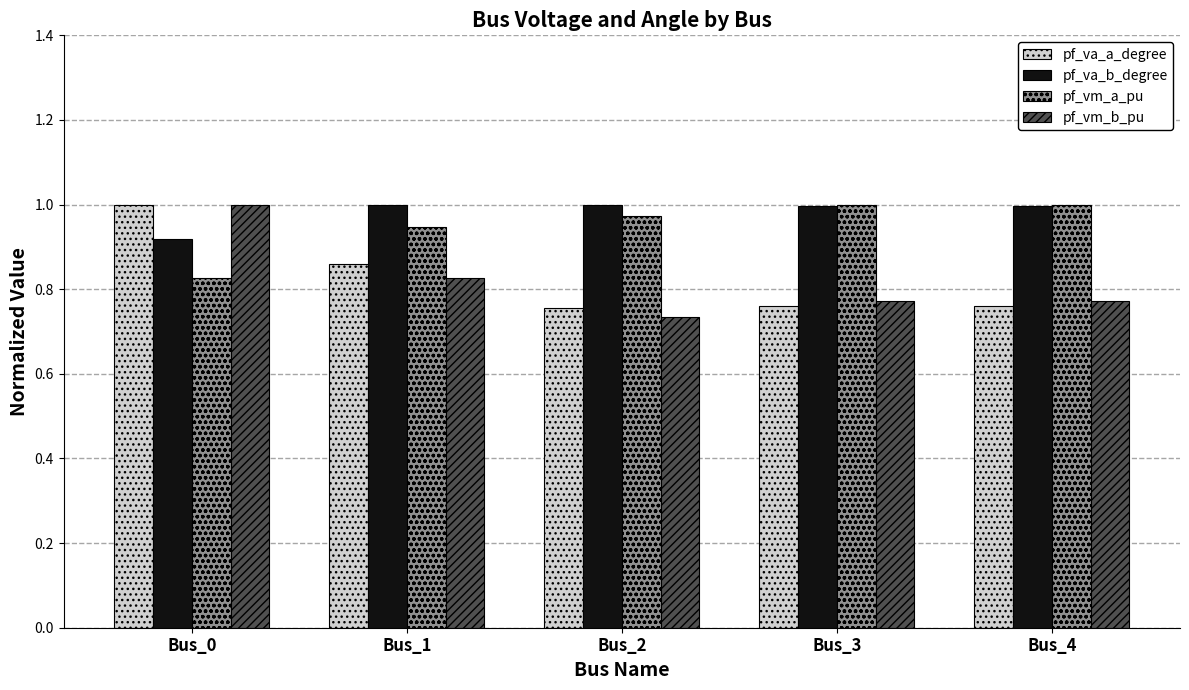

At which category is the sum across all series the highest?

Bus_0